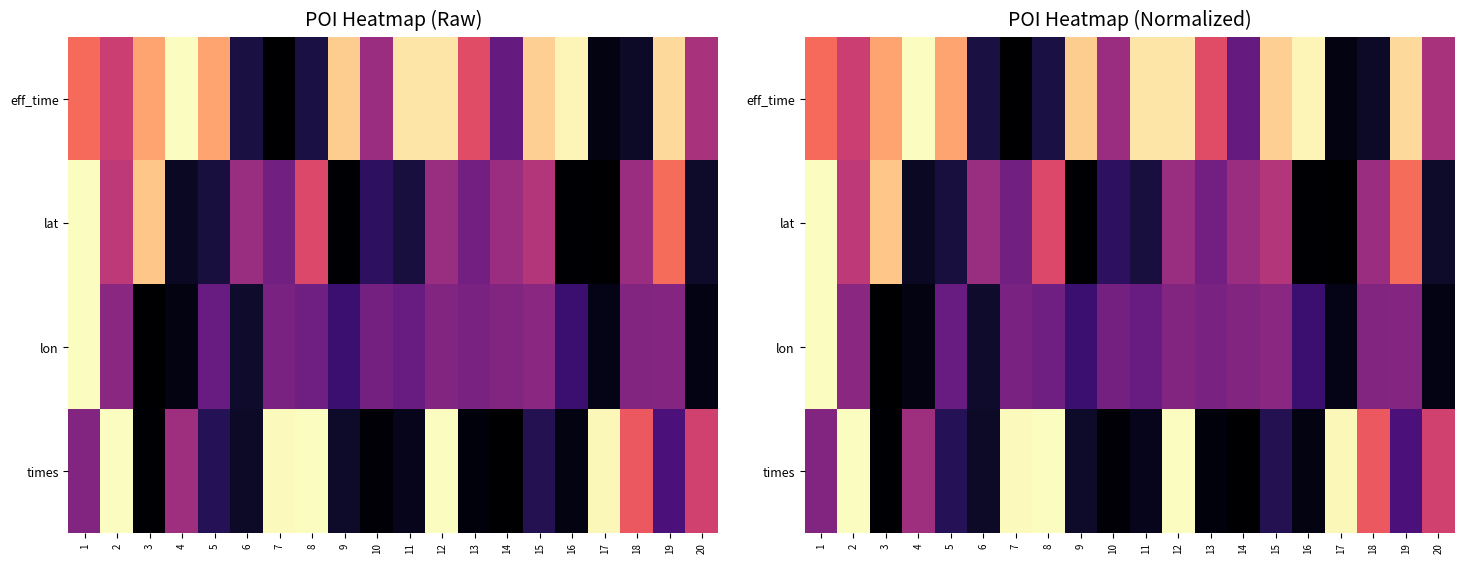

Rank the categories by lat value from highest to lowest.

1, 3, 19, 8, 2, 15, 14, 18, 12, 6, 13, 7, 10, 11, 5, 20, 4, 9, 16, 17